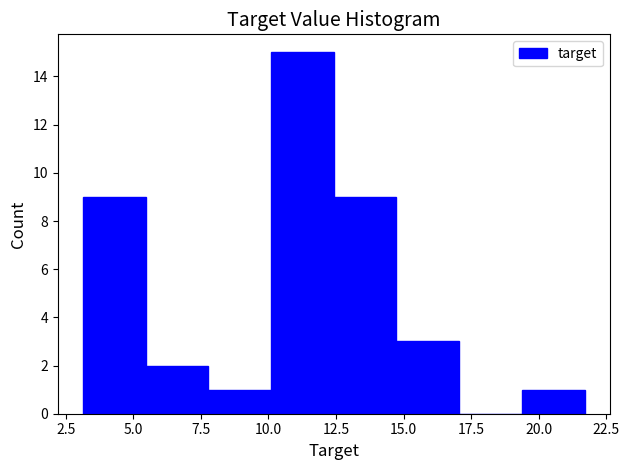

Reading left to right, list every bar in this chart as the range it spans on the x-axis followed by its height. Neither the bar edges nor the heights are printed on the chart, so give them approximately, as read against the axes.

3.0 to 5.5: 9
5.5 to 8.0: 2
8.0 to 10.0: 1
10.0 to 12.5: 15
12.5 to 14.5: 9
14.5 to 17.0: 3
17.0 to 19.5: 0
19.5 to 21.5: 1